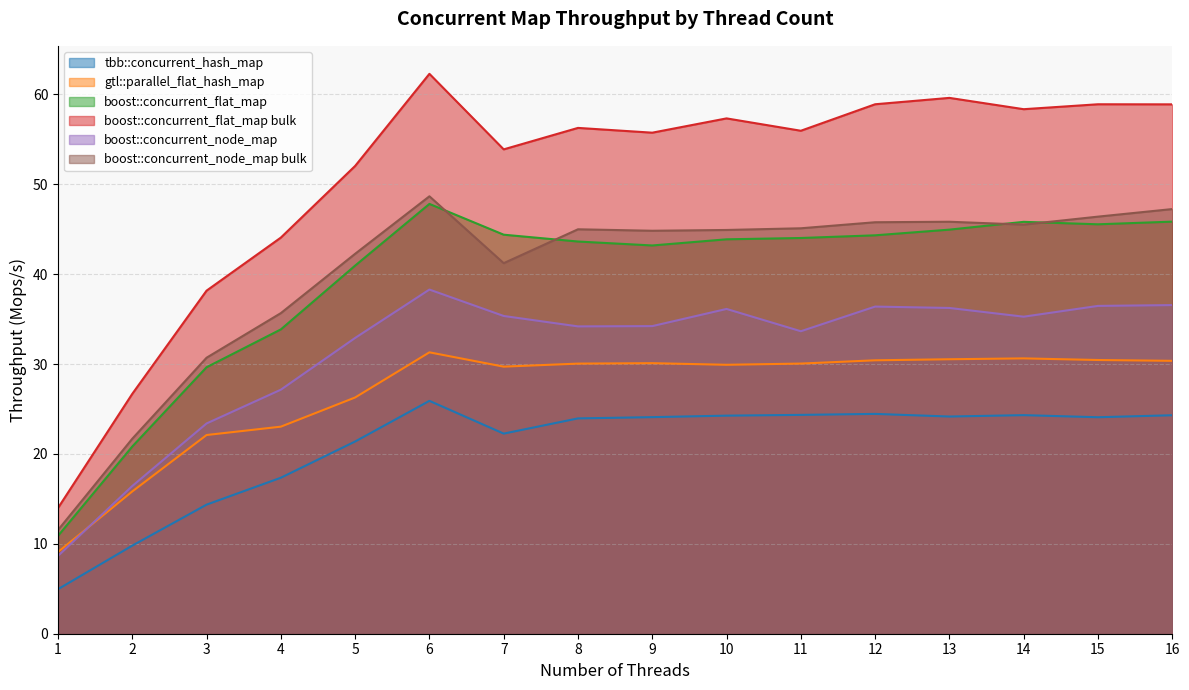

How many data points in gtl::parallel_flat_hash_map are less than 30?

7